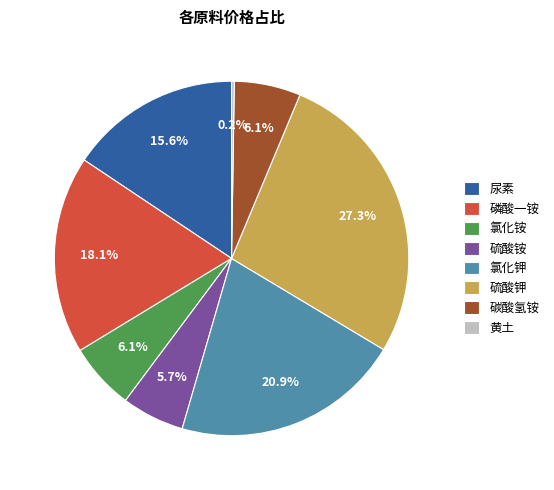

Which slice is the largest?

硫酸钾